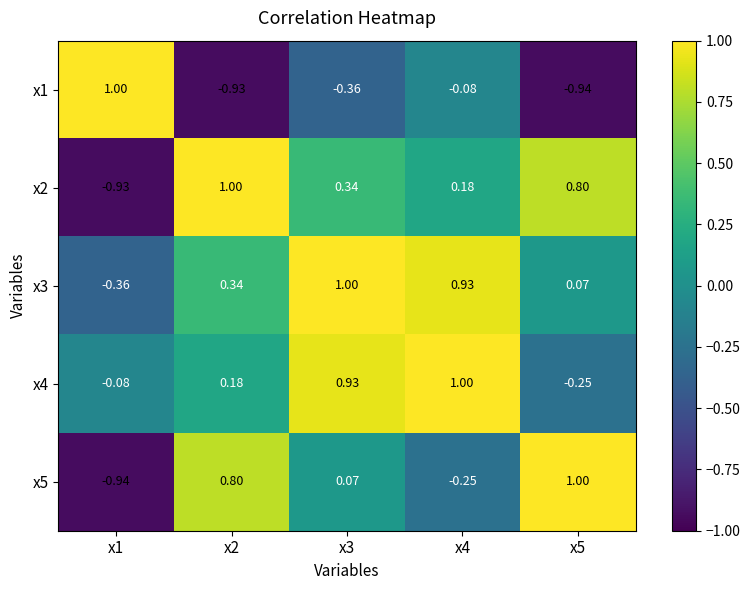

At x2, list the series in order from smallest to largest.

x1, x4, x3, x5, x2